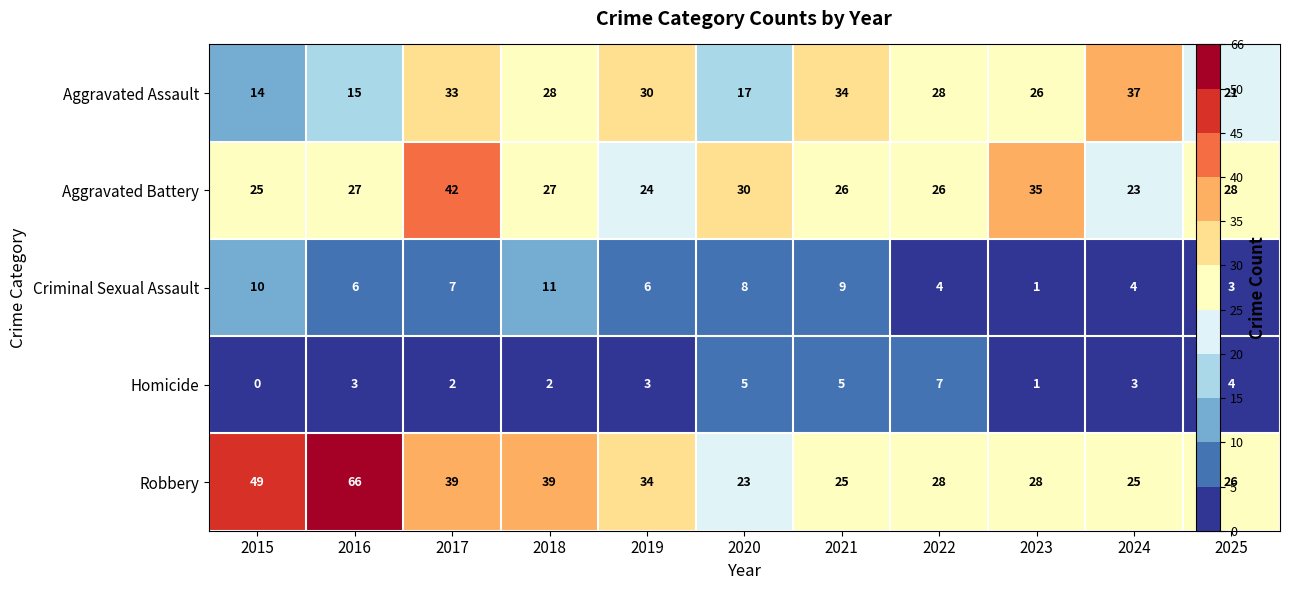

What is the maximum value shown in the chart?

66